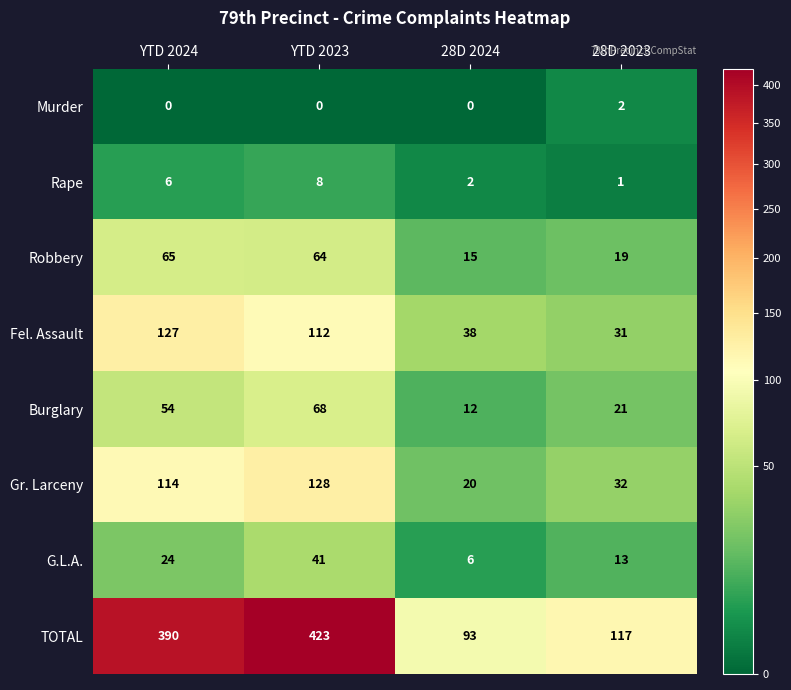

What is the difference between the second highest and minimum values in the Fel. Assault series?

81